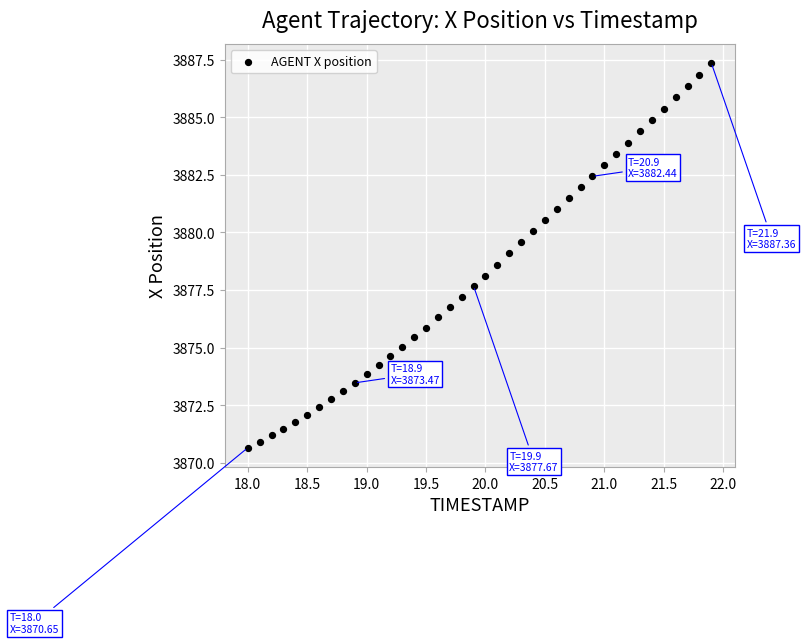

What is the range of Y values (max minus min)?

16.7